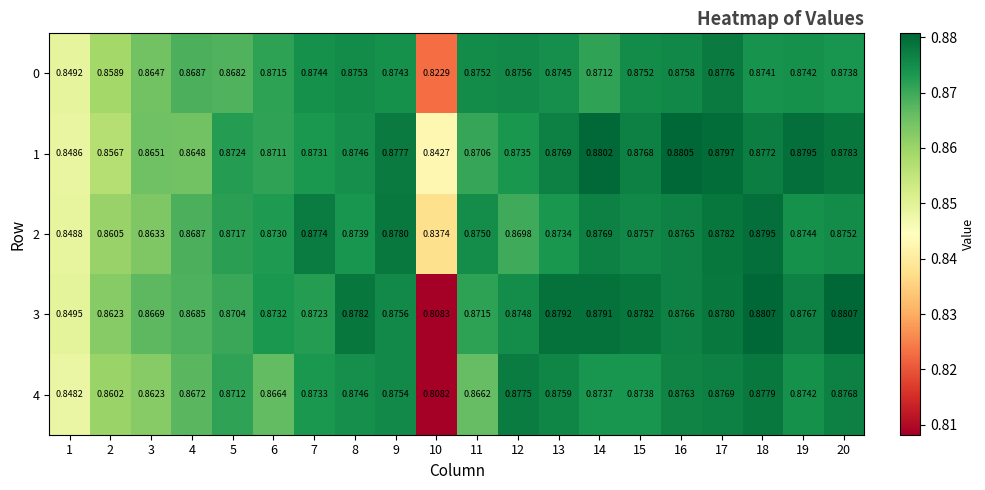

Rank the series by their maximum value, from highest to lowest.

3, 1, 2, 4, 0